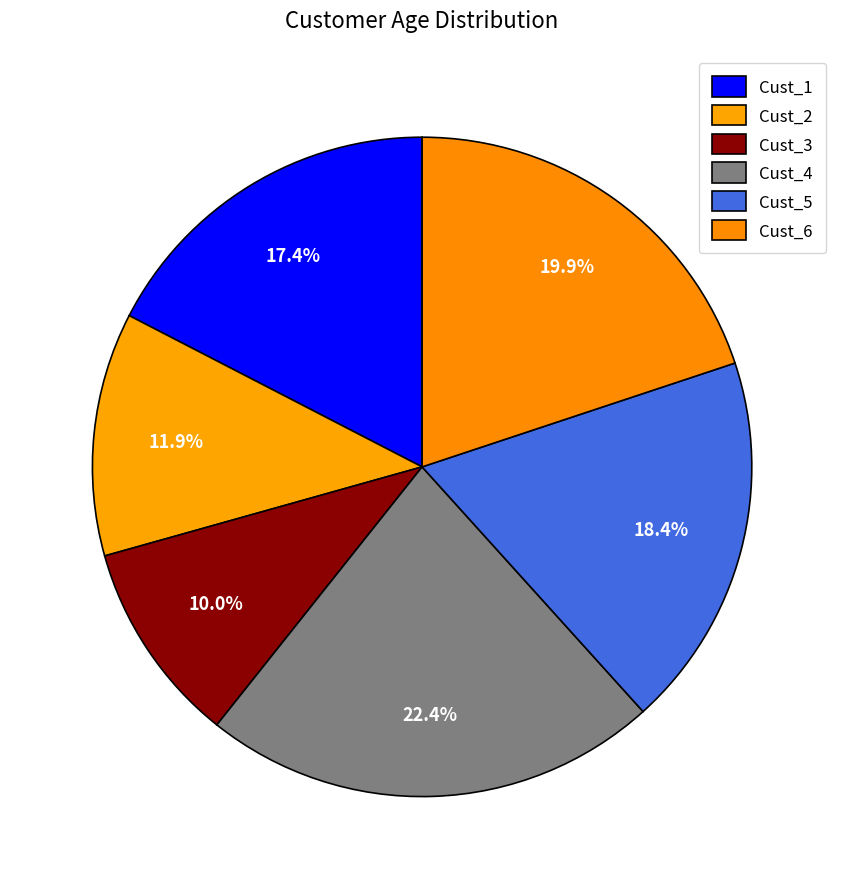

What is the smallest slice in the pie chart?

Cust_3